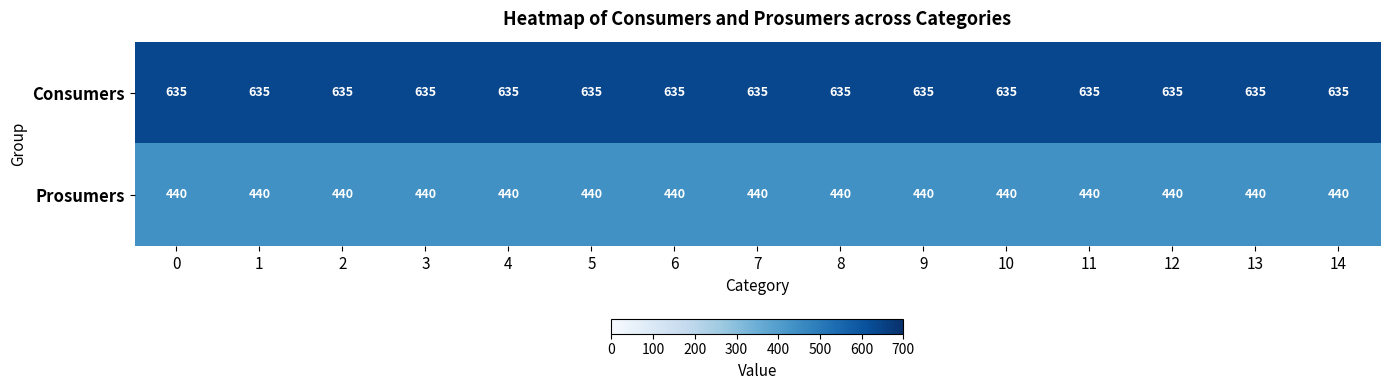

What is the sum of all Prosumers values?

6600